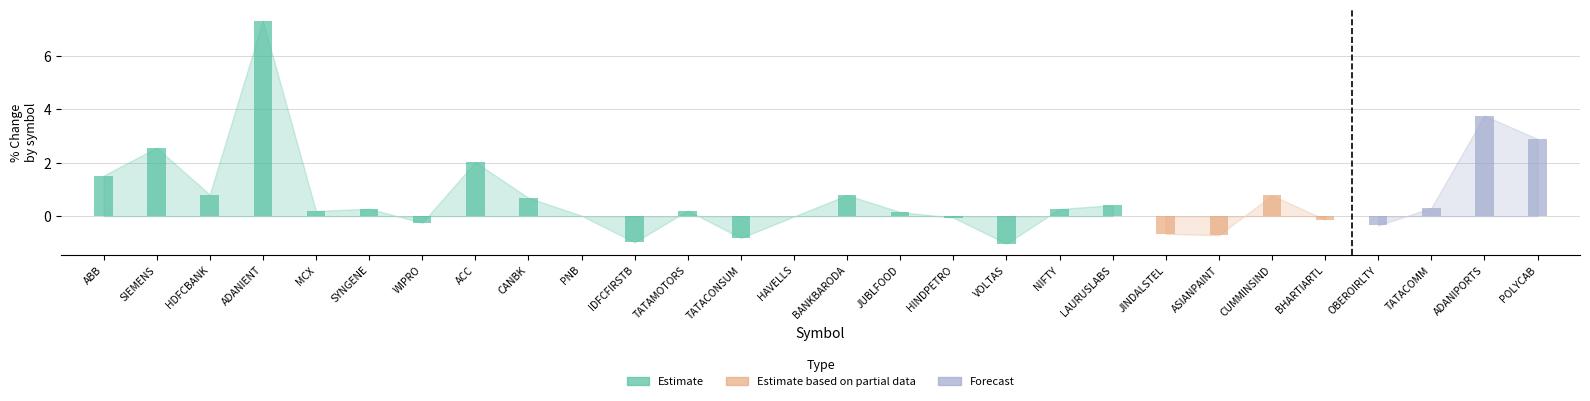

Where does the bcrs_val series first go above 0?

ABB